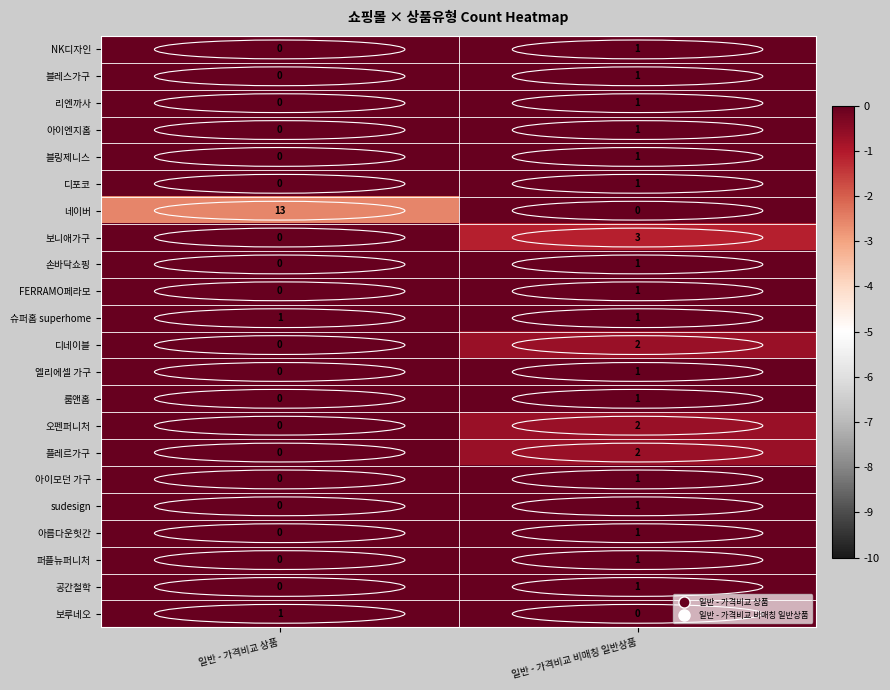

Which category has the highest value in the sudesign series?

일반 - 가격비교 비매칭 일반상품